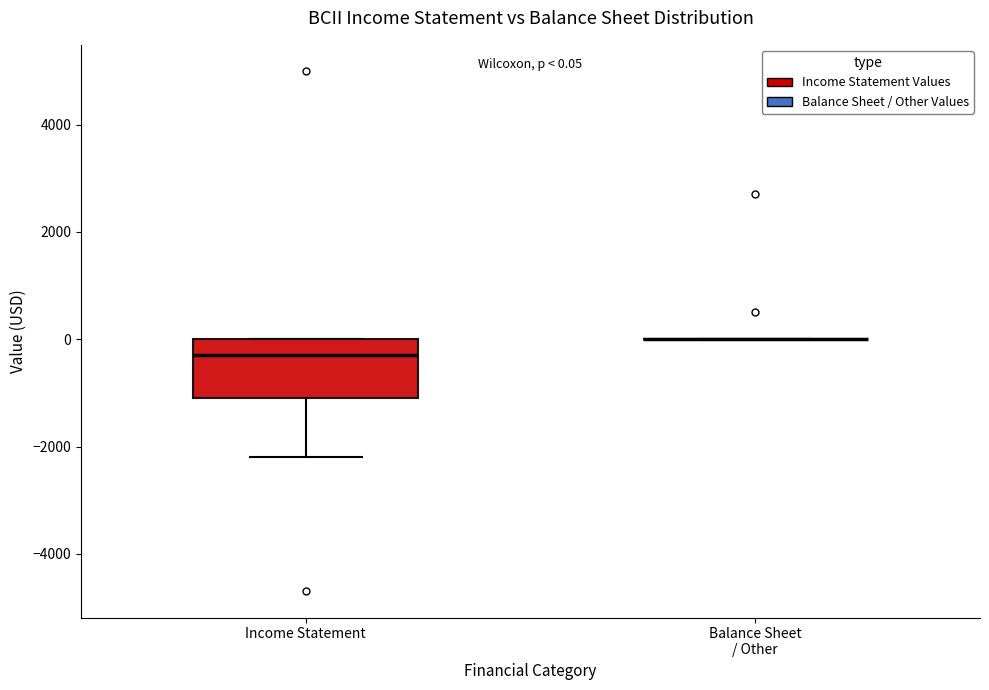

Which box is the tallest, from its lower edge to its upper edge?

Income Statement